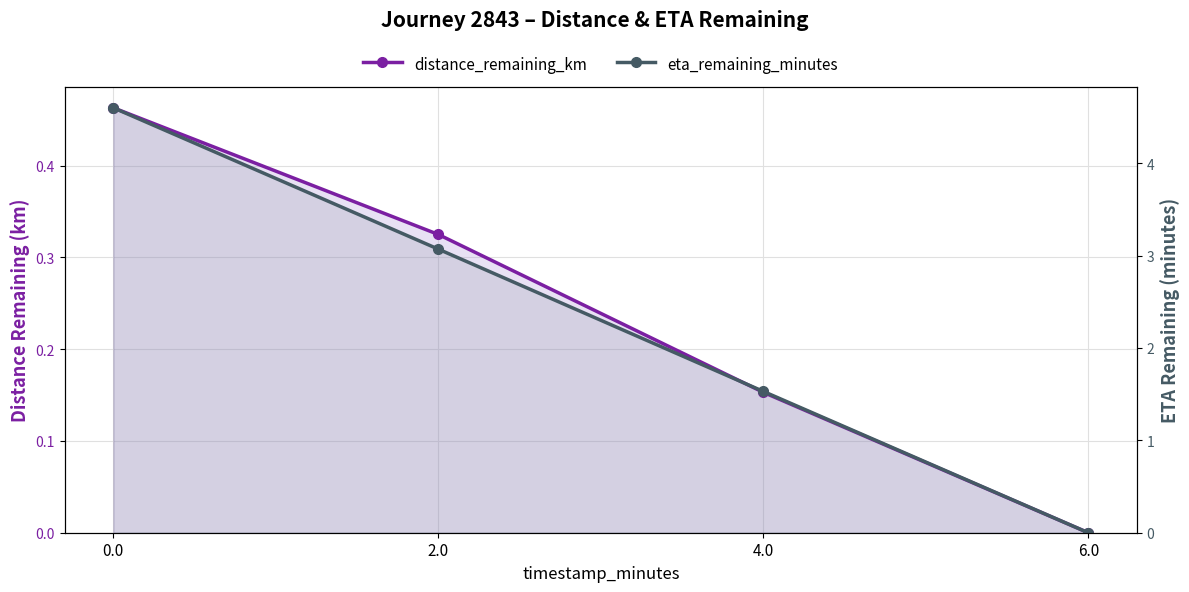

How many values in the distance_remaining_km series exceed 0?

3